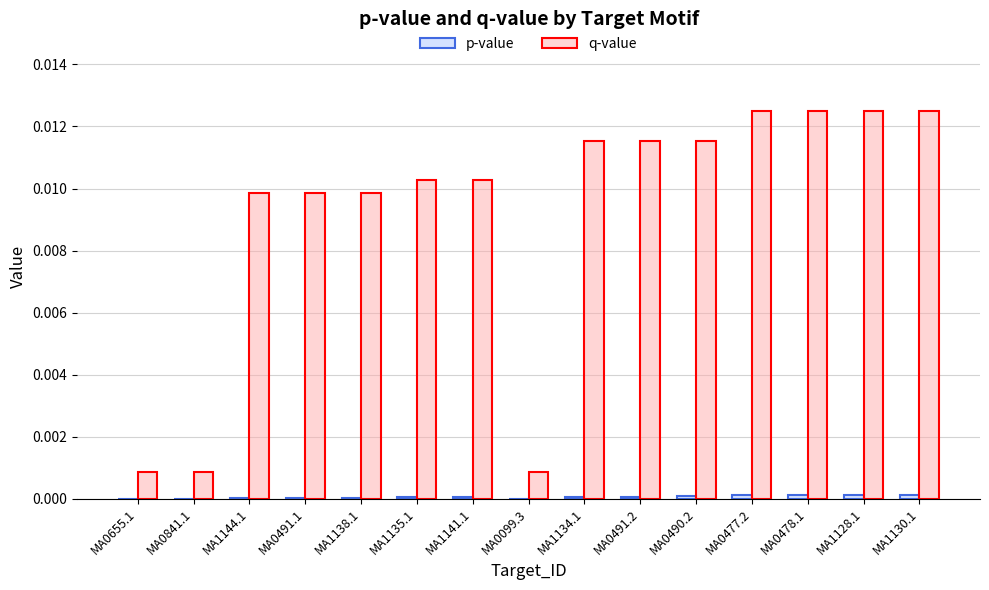

Which series changed the most between MA0841.1 and MA0491.2?

q-value